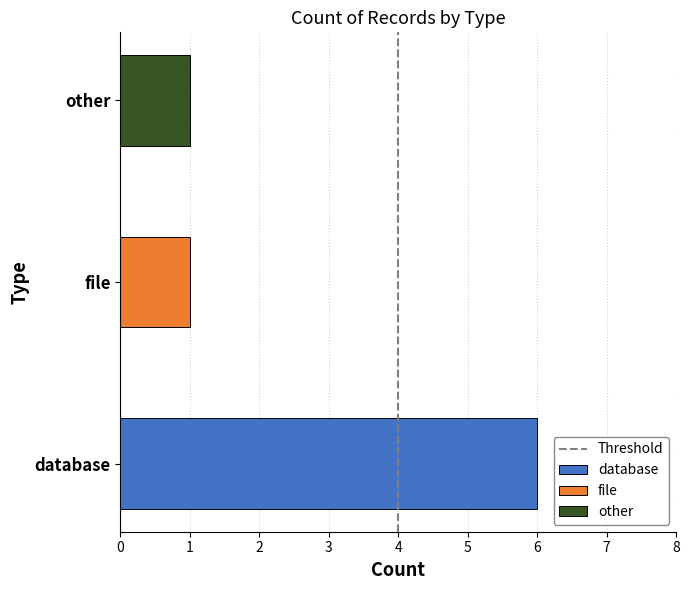

What is the sum of the values at 1 and 0?

1